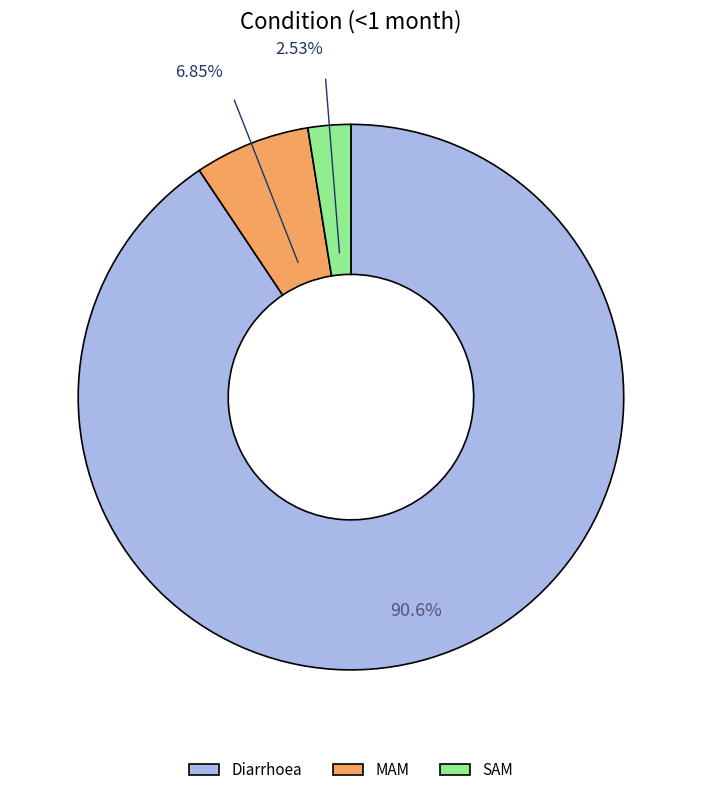

Which category has the smallest portion of the pie?

SAM